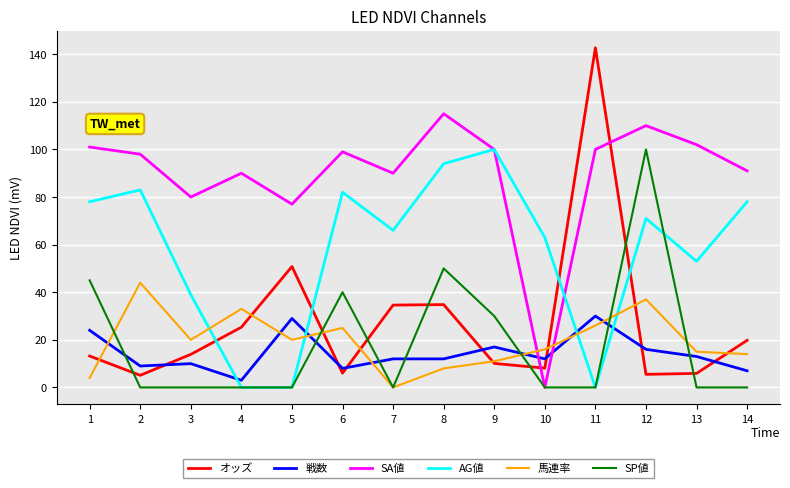

True or false: 馬連率 and SA値 intersect in this chart.

True